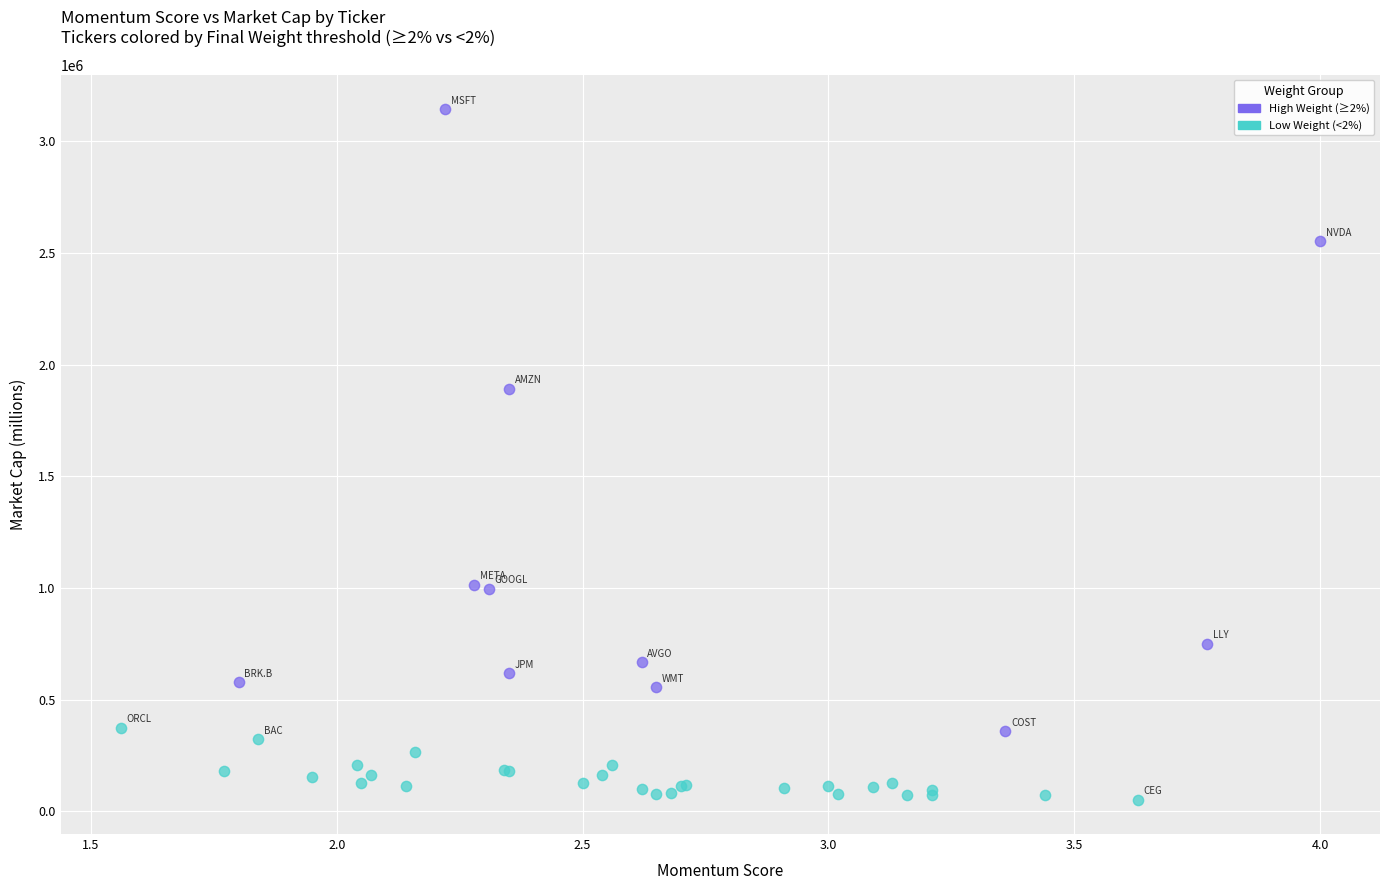

Which series has the largest Y range (max minus min)?

High Weight (≥2%)